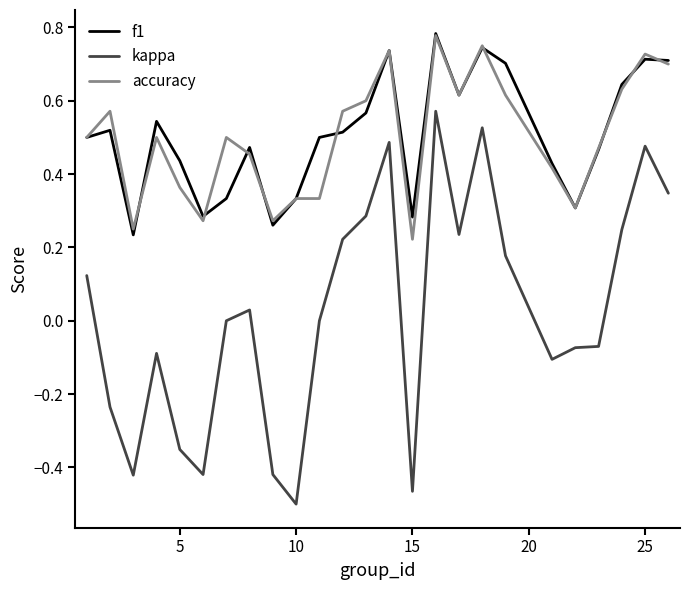

At how many categories does at least one series exceed 0?

25